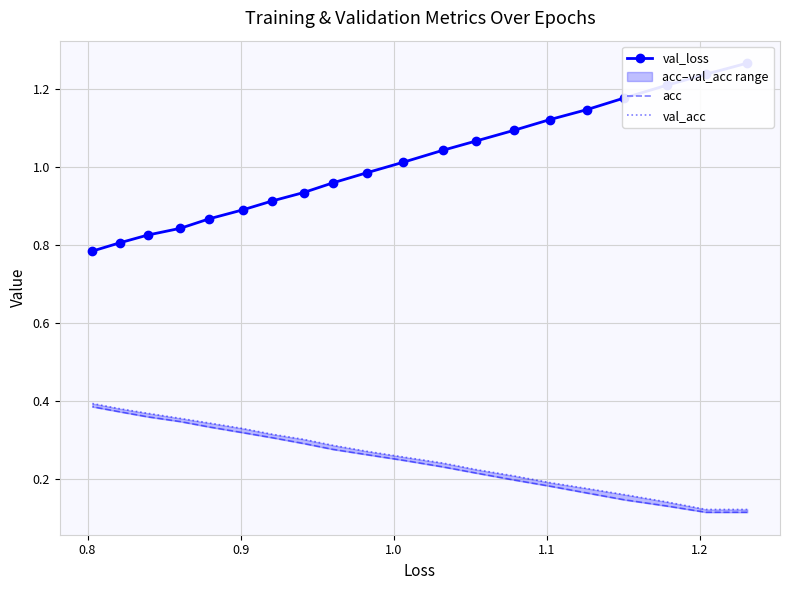

Does the chart have visible grid lines?

Yes